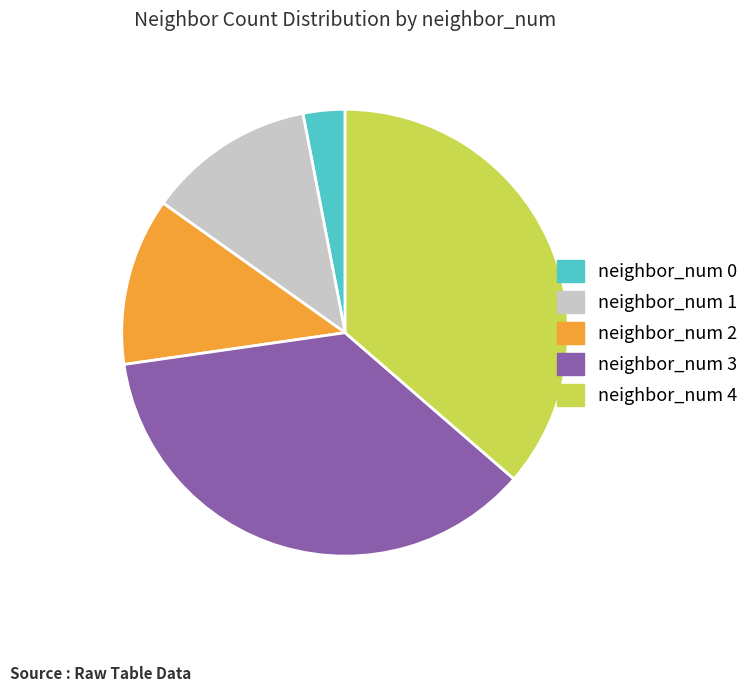

What is the smallest slice in the pie chart?

neighbor_num 0